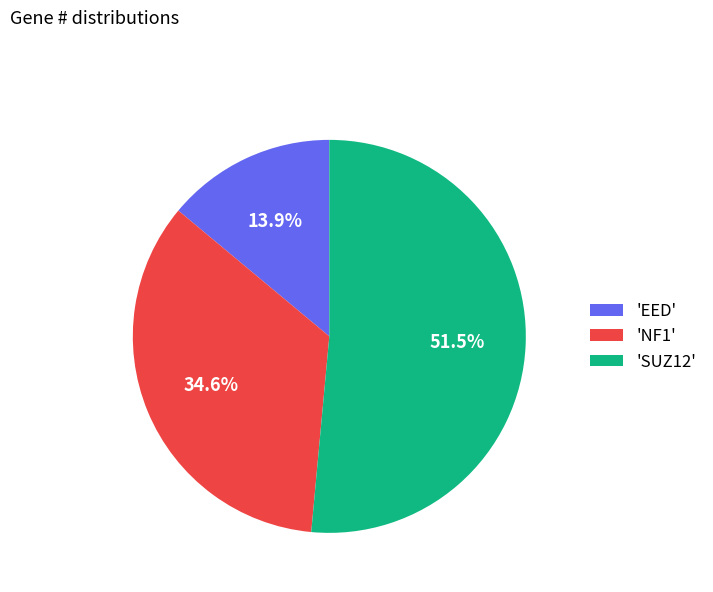

What is the smallest slice in the pie chart?

'EED'